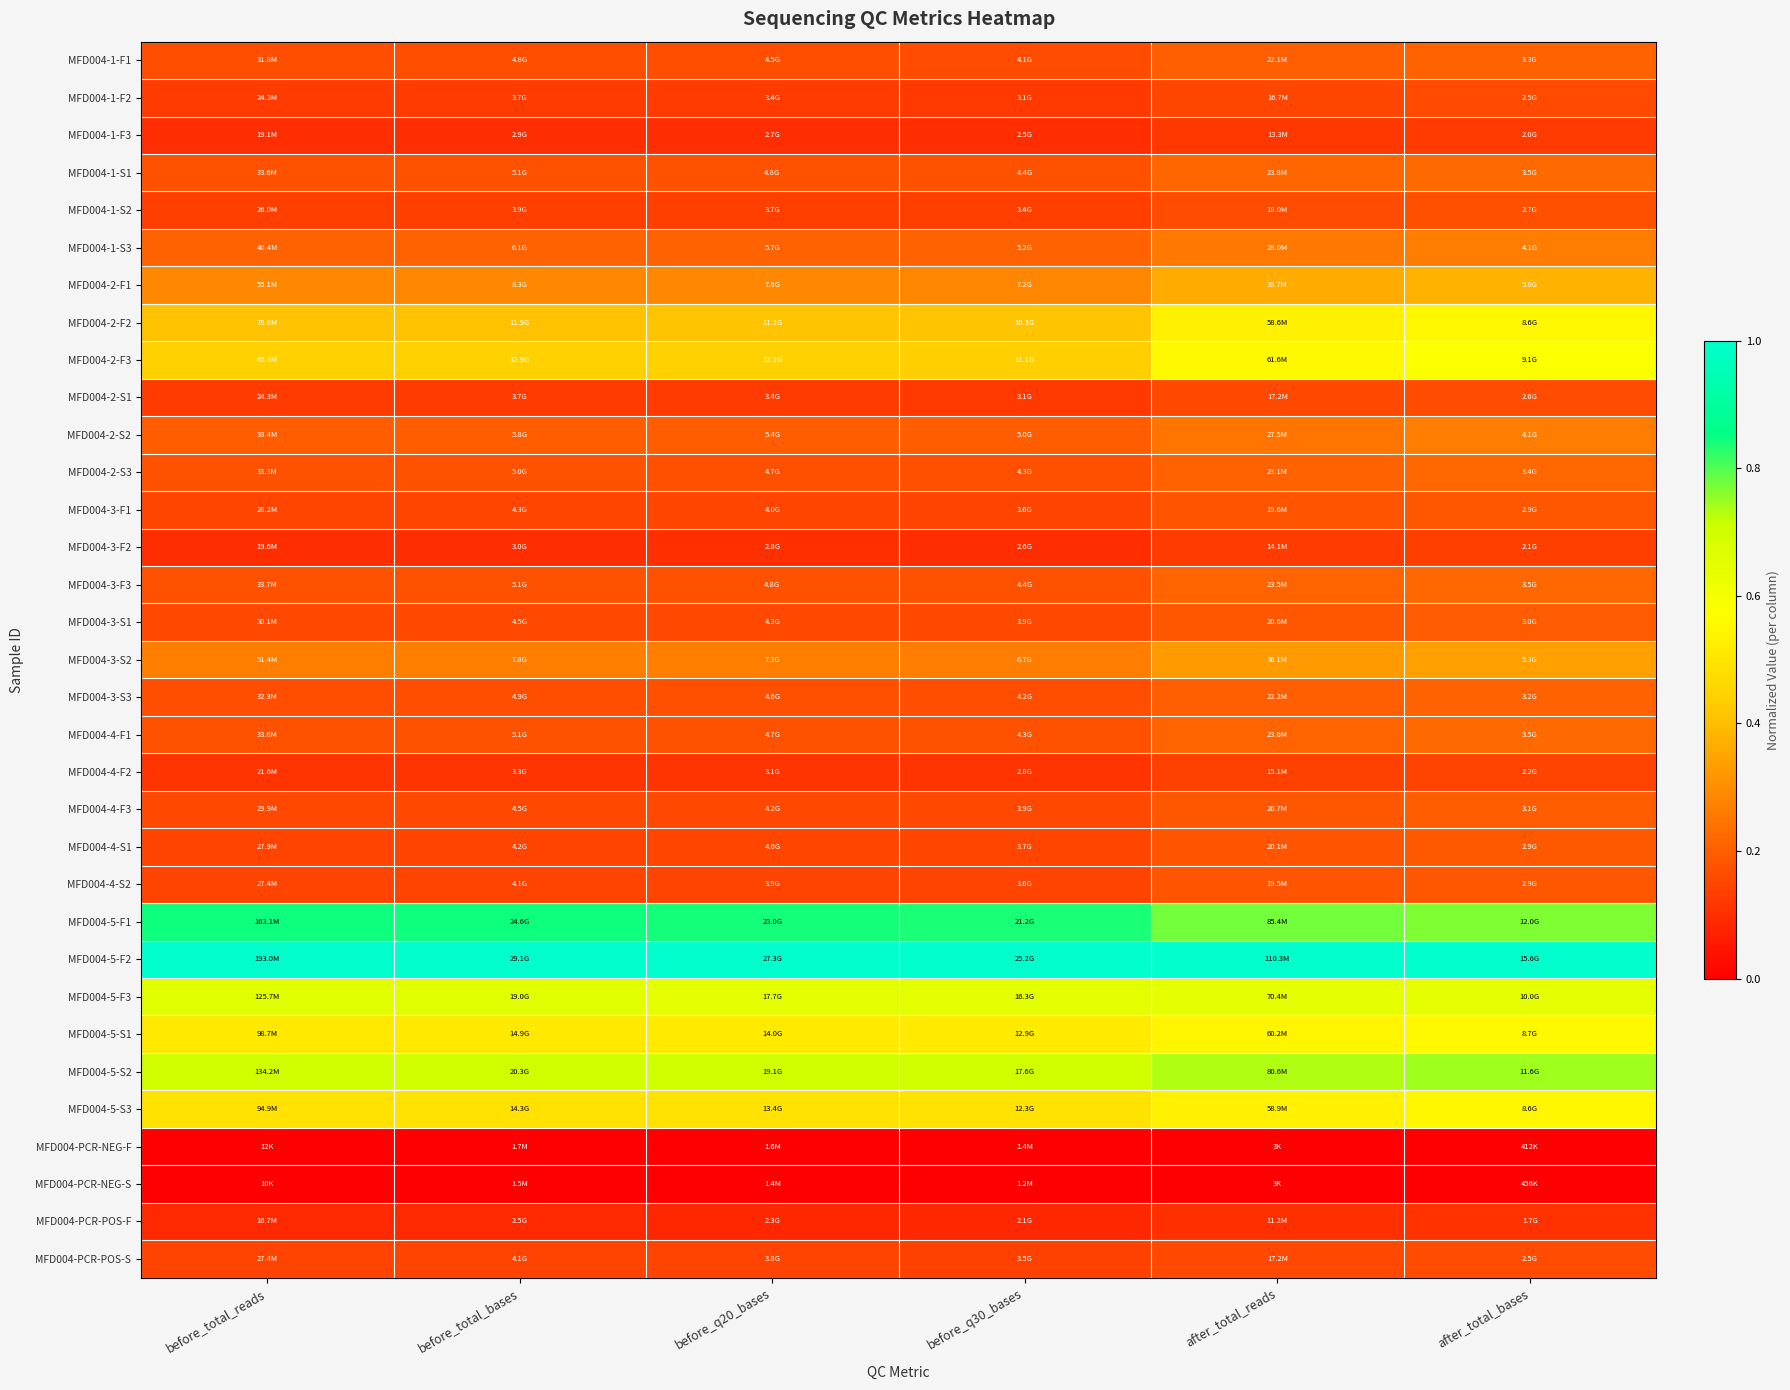

Which category has the lowest value across all series?

after_total_reads